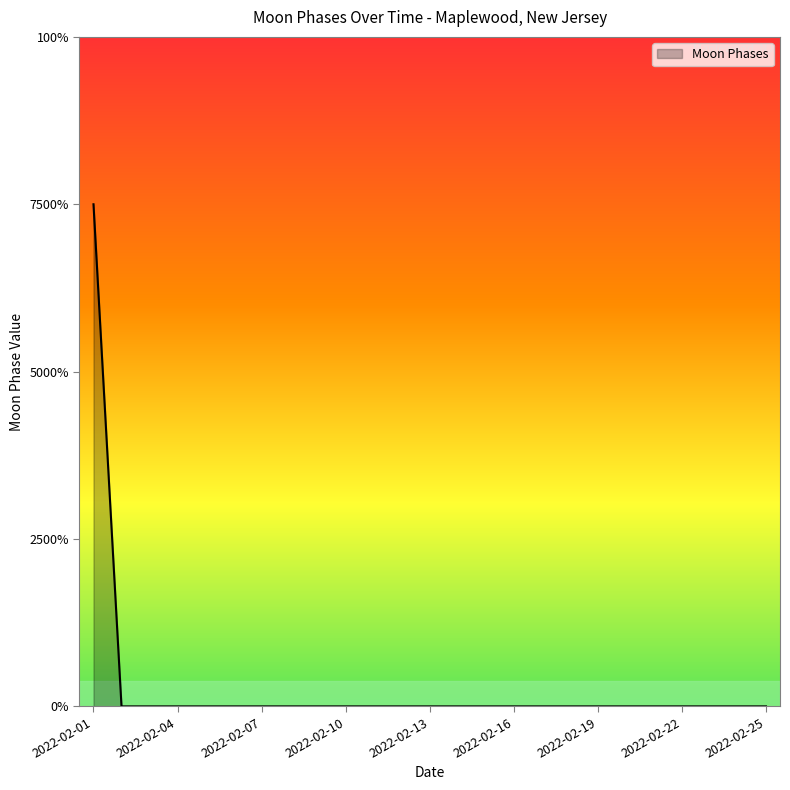

Does the chart have visible grid lines?

No